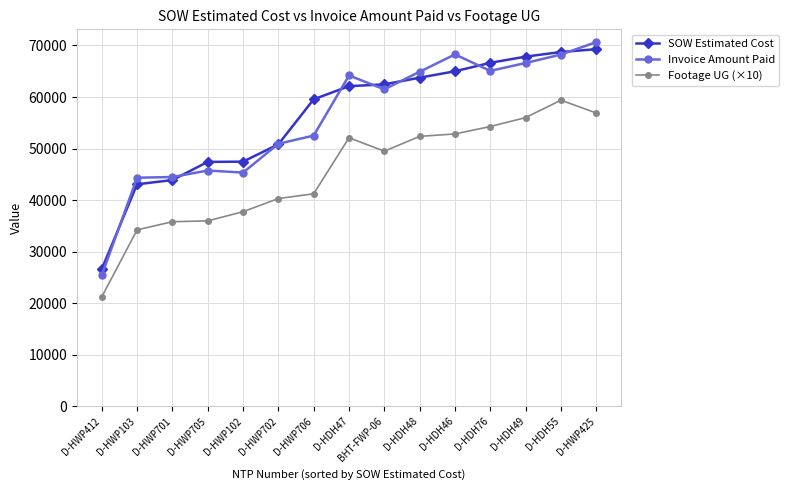

Is this an area chart (filled region under the line)?

No